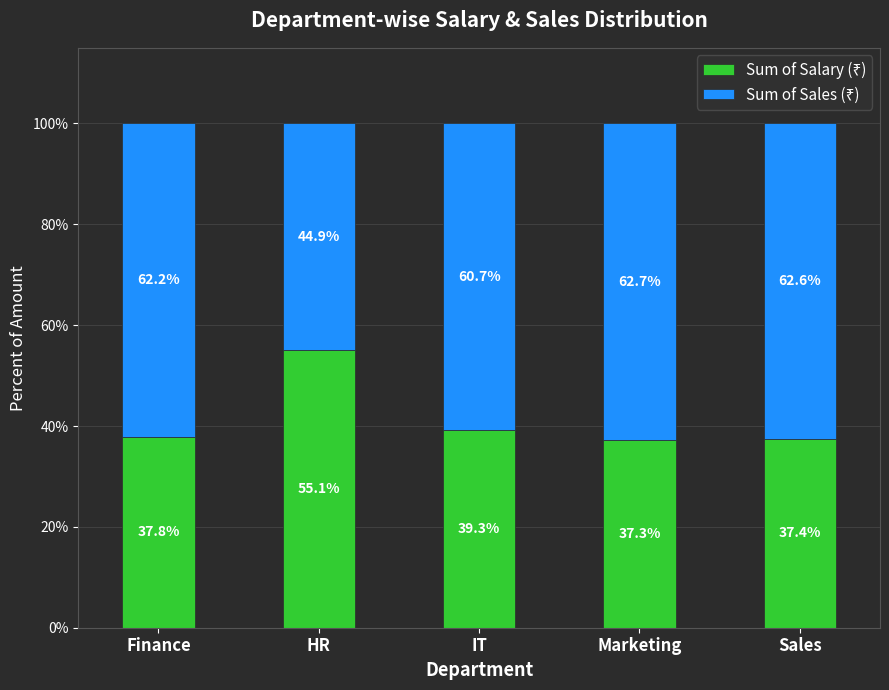

What is the total value across all series at HR?

100.0